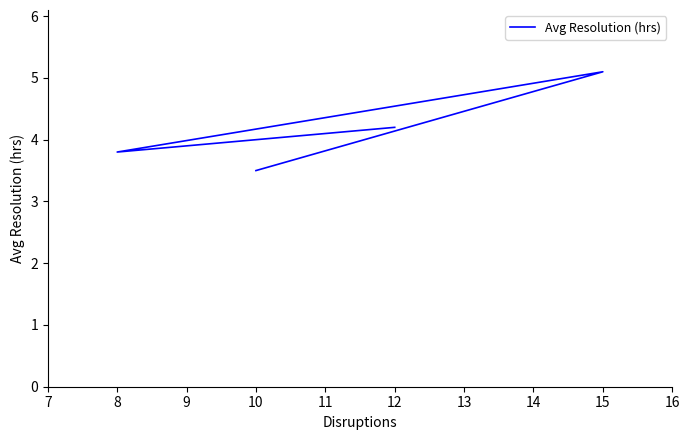

How many points are higher than both their immediate neighbors (excluding endpoints)?

1